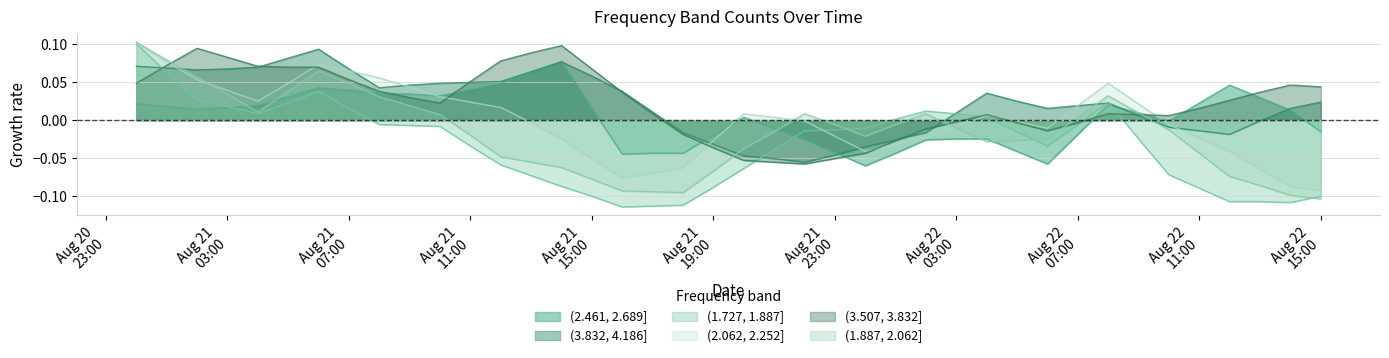

At which category does (1.727, 1.887] reach its first local valley?

2021-08-21 04:00:00